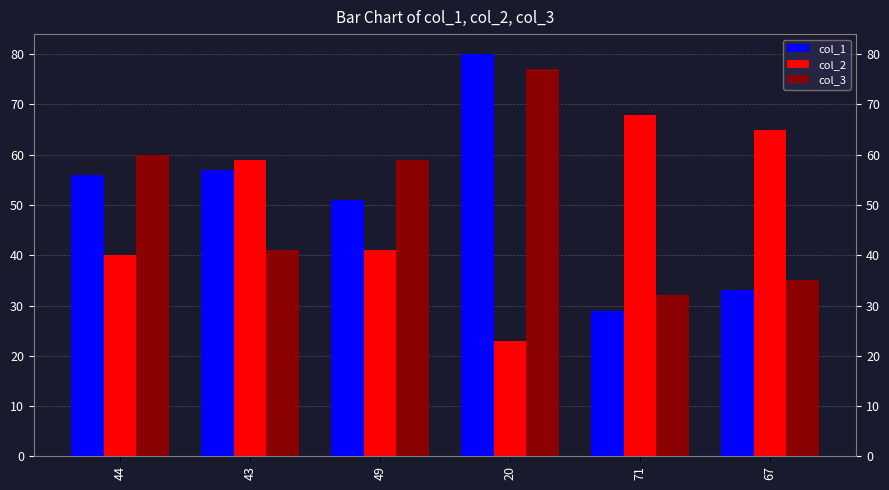

What is the greatest value displayed?

80